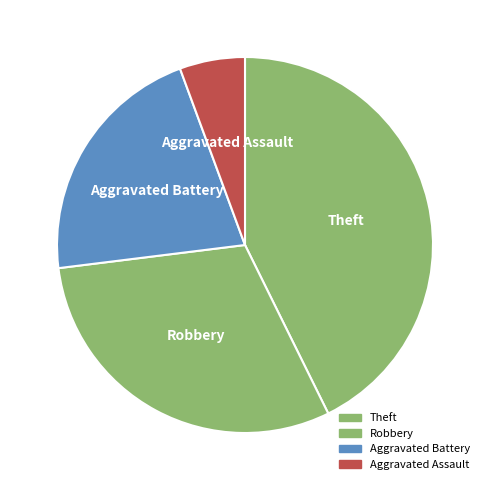

What is the largest slice in the pie chart?

Theft